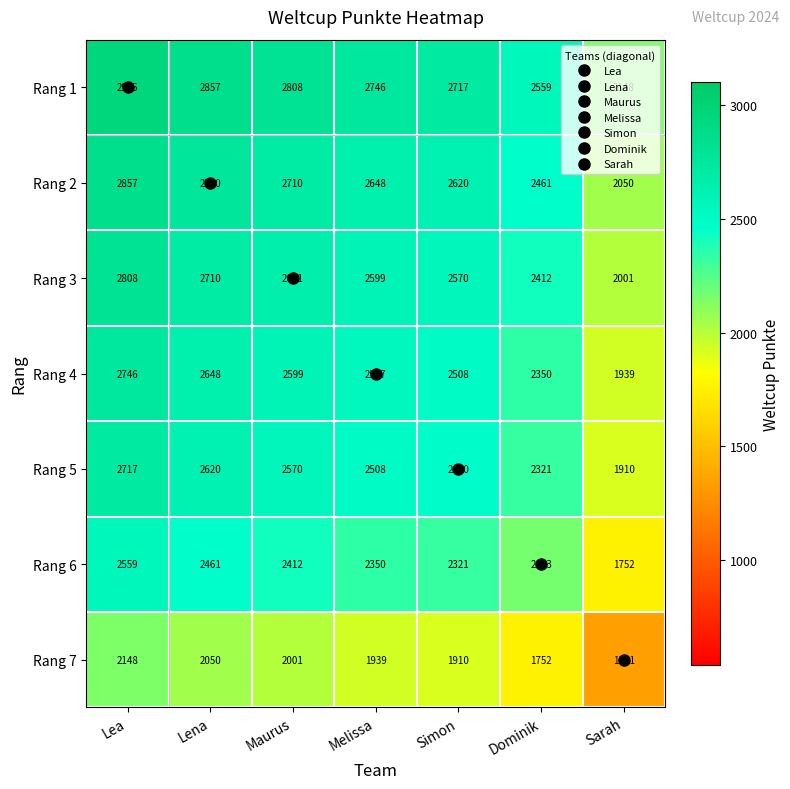

What is the sum of all Rang 1 values?

18790